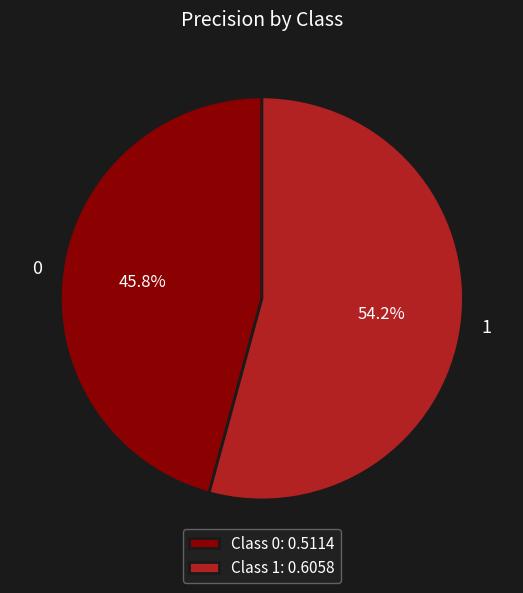

To the nearest percent, what is the difference between the largest and smallest slice percentages?

8%